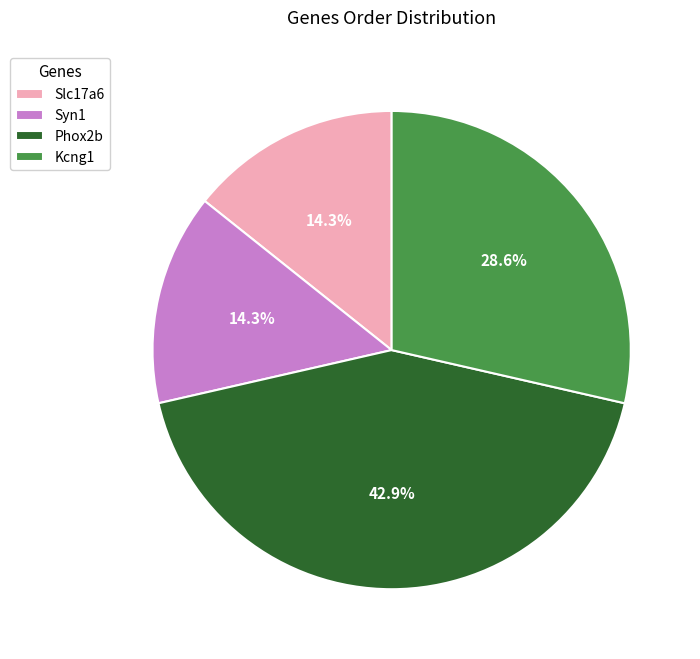

How many slices are in this pie chart?

4